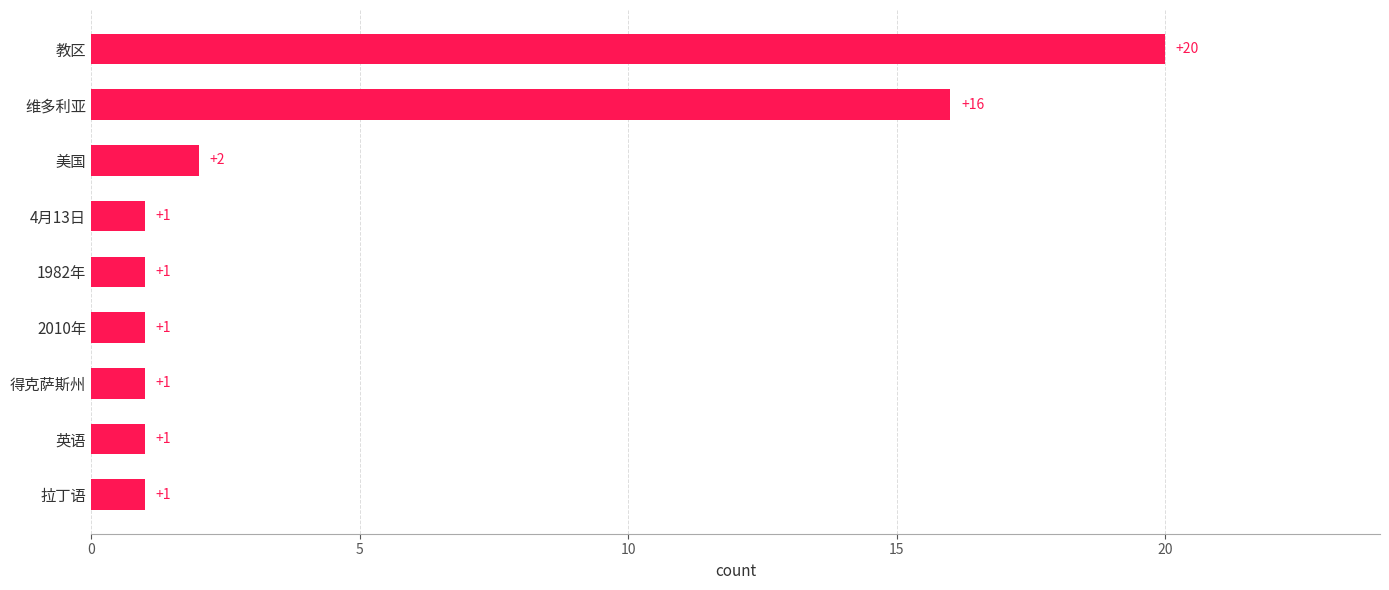

What is the difference between the maximum and minimum values?

19